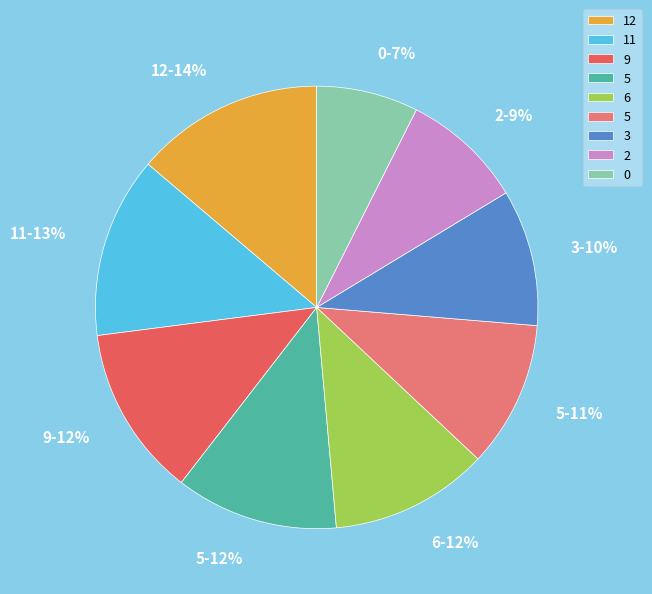

How many segments does this pie chart have?

9